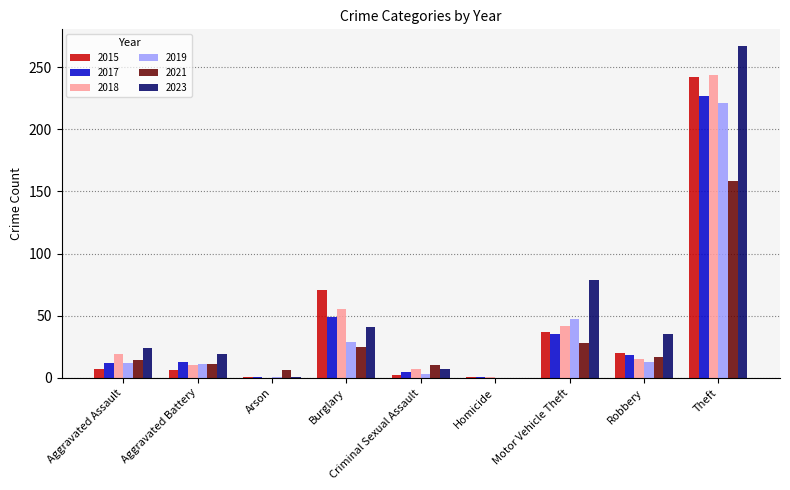

What is the sum of all 2023 values?

473